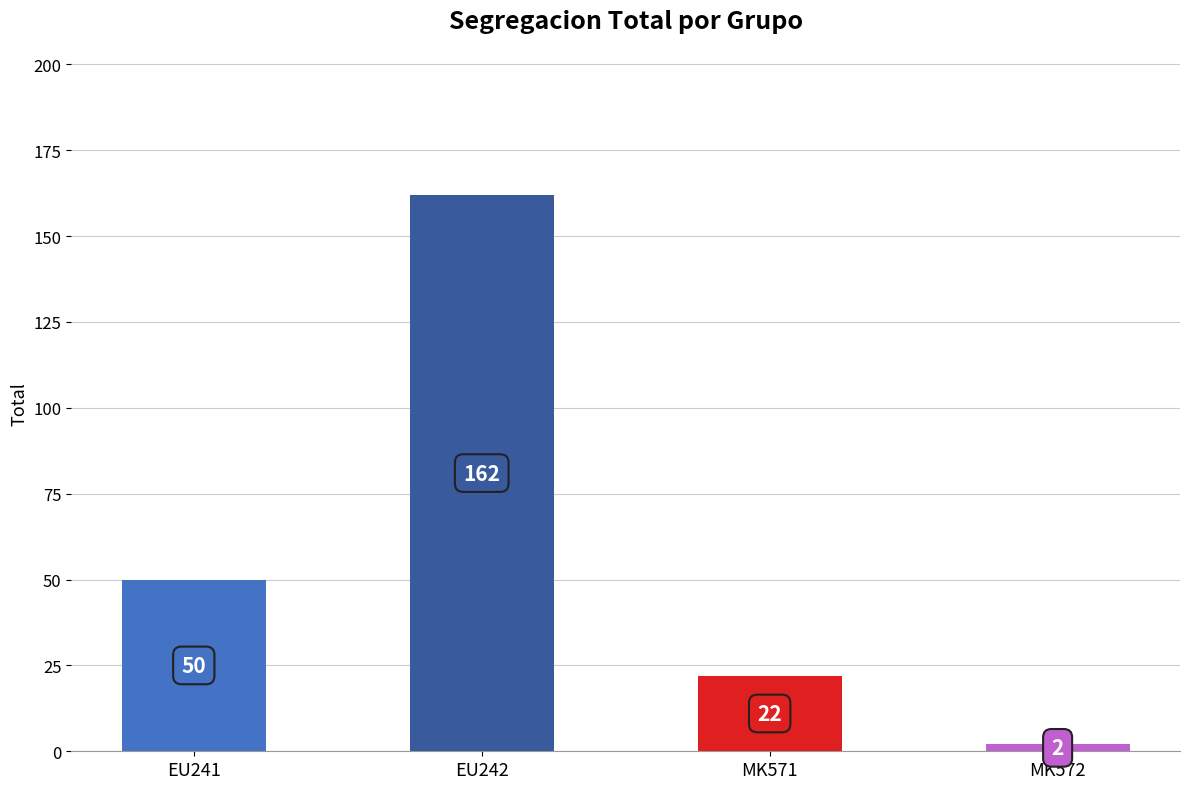

Is it true that C4 equals 6 at MK571?

False